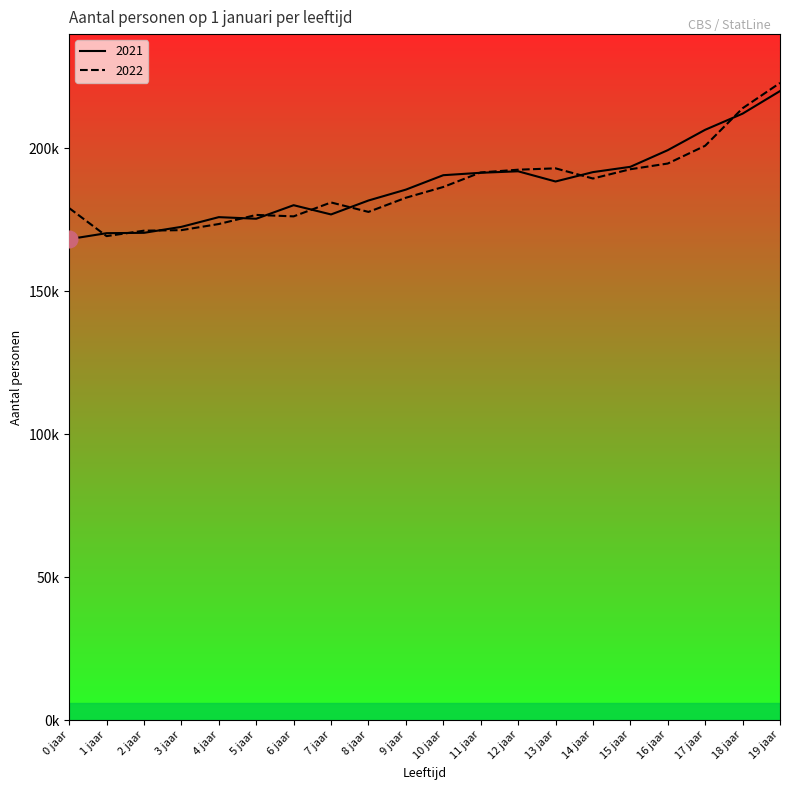

What are all the series names shown in the legend?

2021, 2022